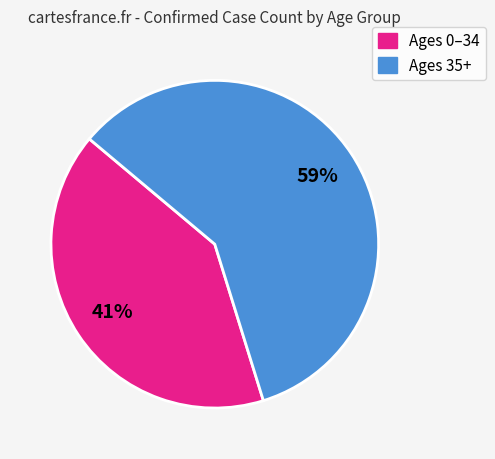

To the nearest percent, what is the average slice percentage?

50%